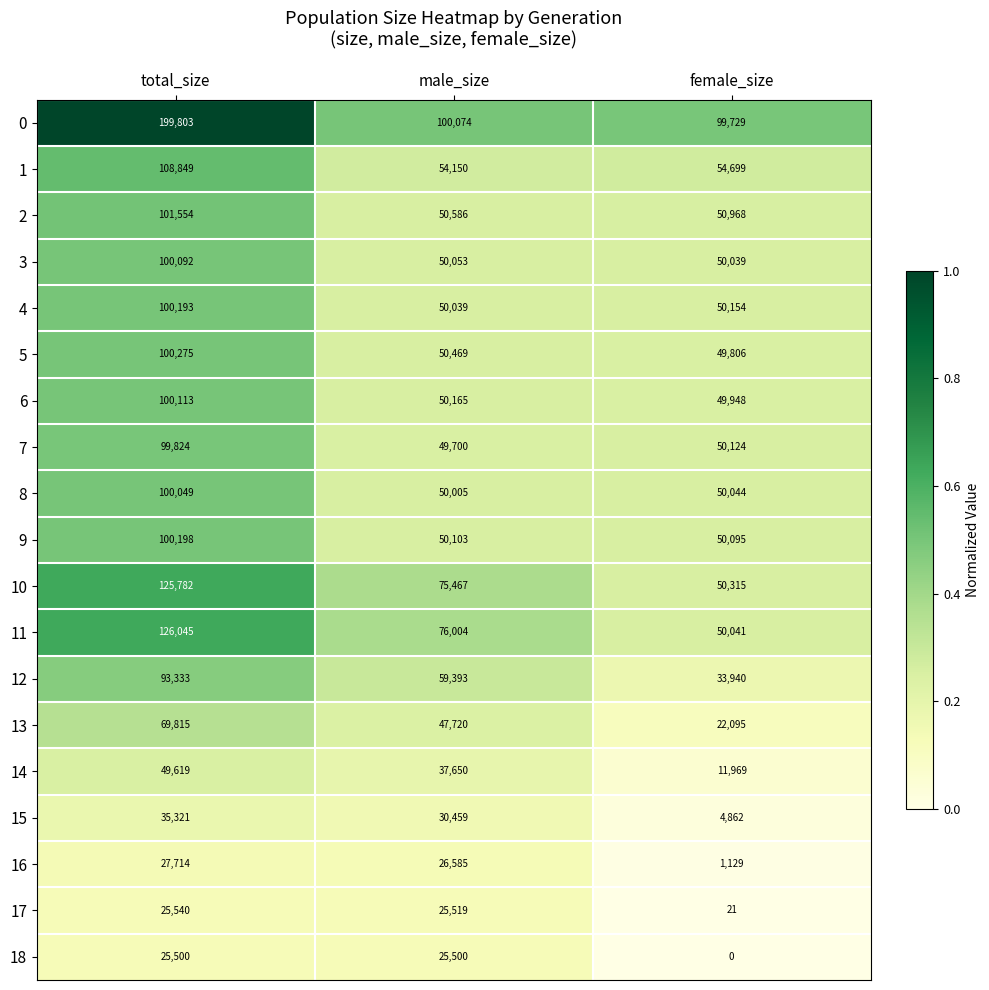

What is the sum of all 10 values?

251564